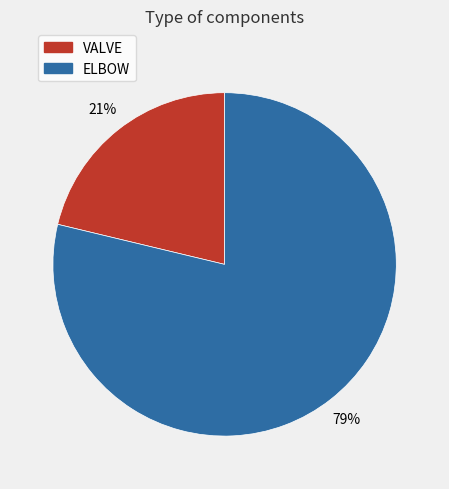

Is it true that VALVE is 7% of the pie?

False